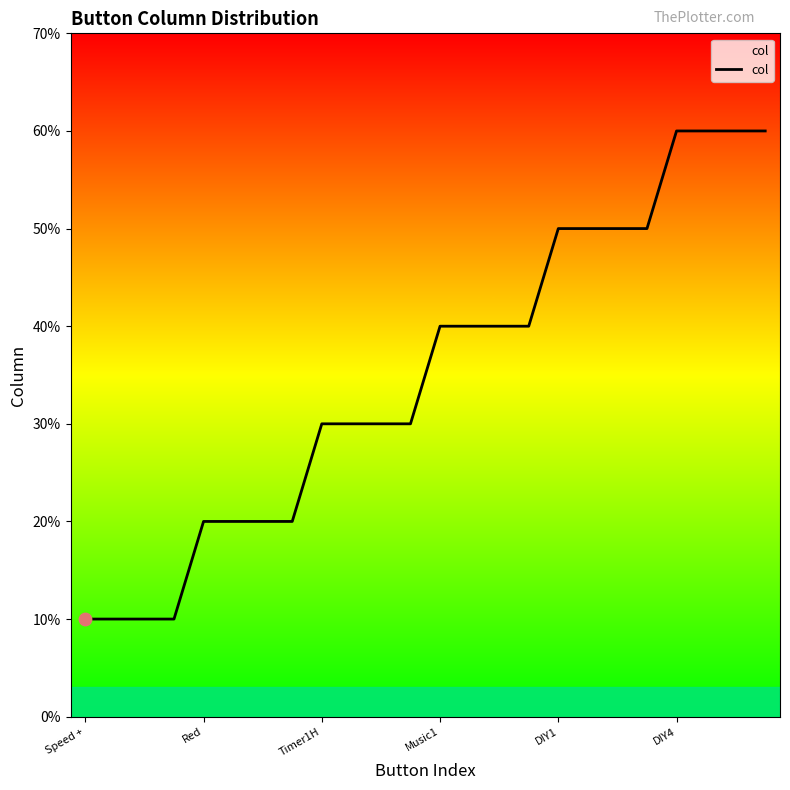

Does the chart have visible grid lines?

No